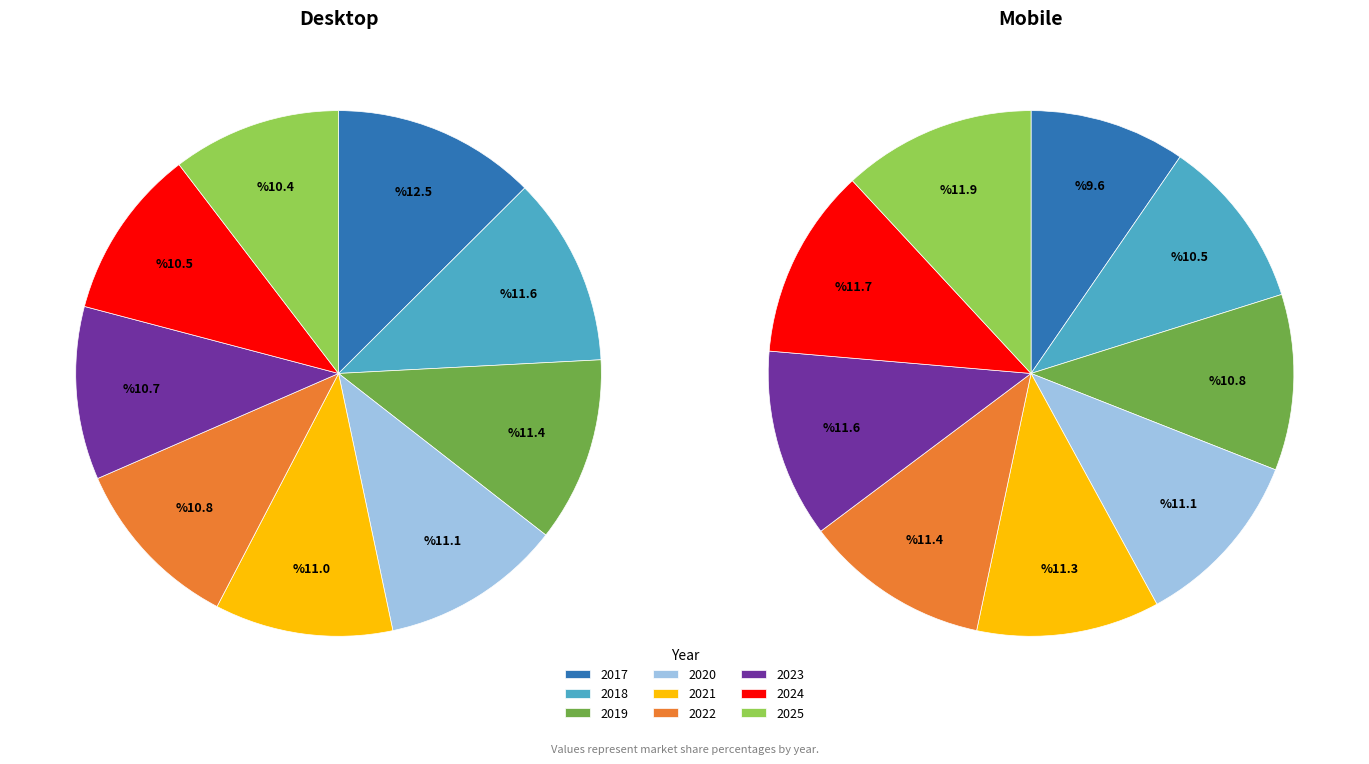

Does any single category account for the majority?

No